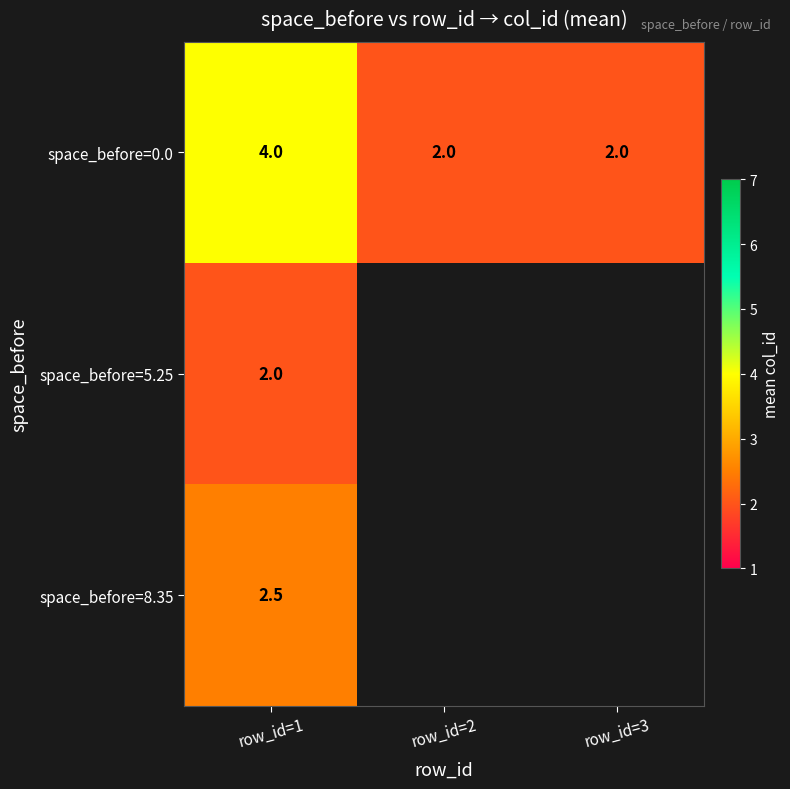

How many data points does each series have?

3